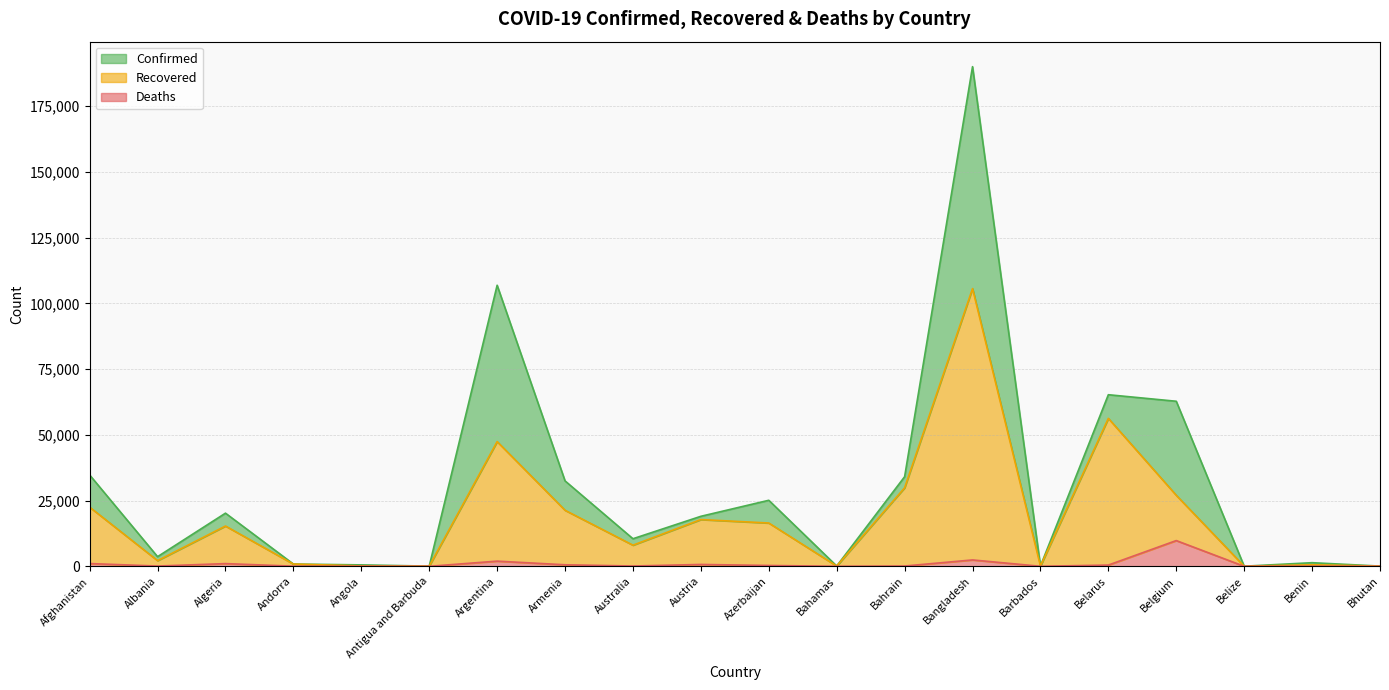

The Confirmed series shows 2216 at Benin. True or false?

False